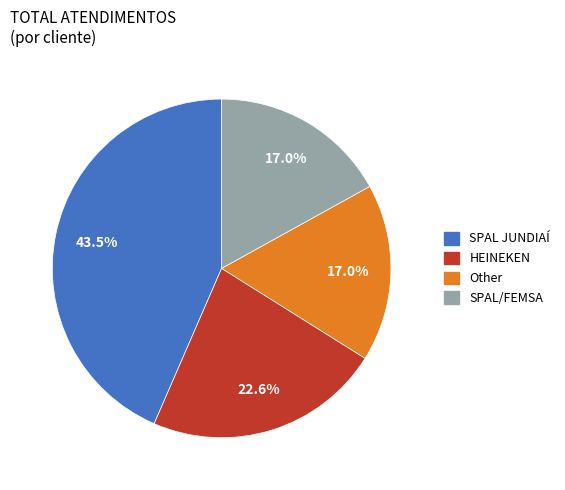

What percentage is the Other slice, to the nearest percent?

17%